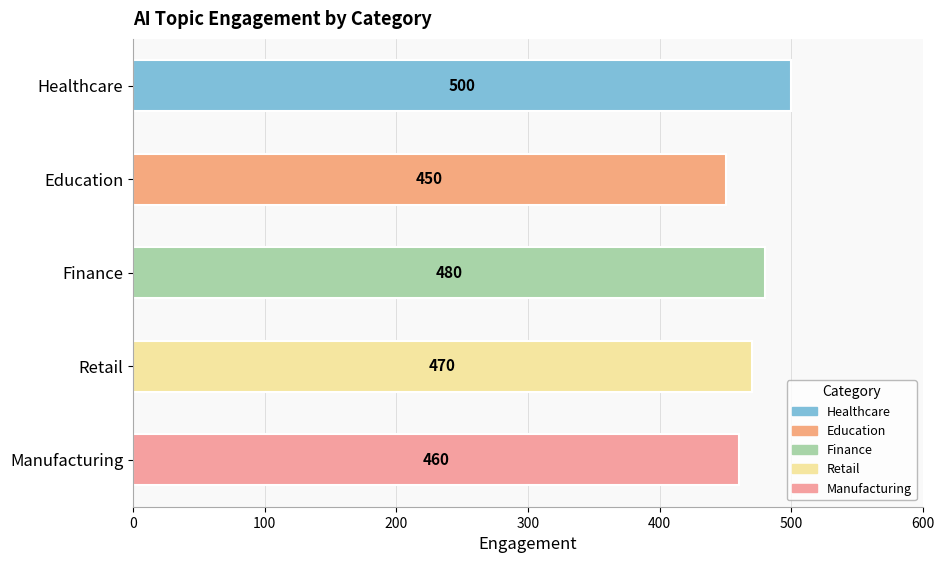

Reading bottom to top, what are all the values shown in this chart?

Manufacturing=460	Retail=470	Finance=480	Education=450	Healthcare=500